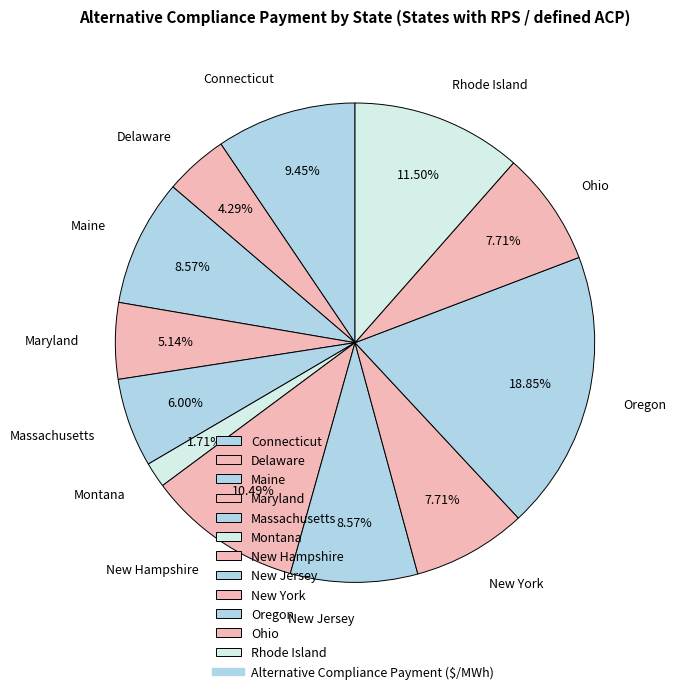

Which slice is the smallest?

Montana